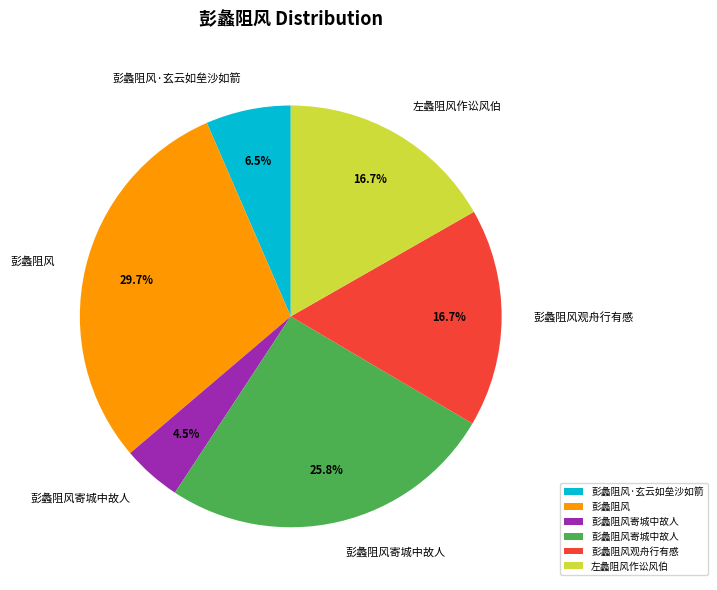

Is there a majority slice in this chart?

No